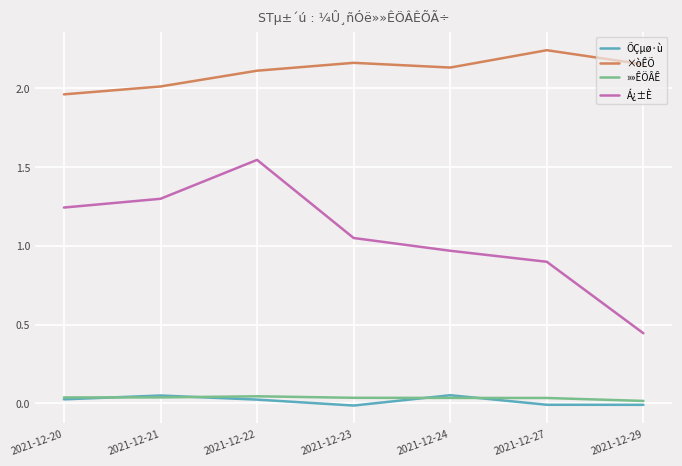

Which category has the lowest value in the ×òÊÕ series?

2021-12-20